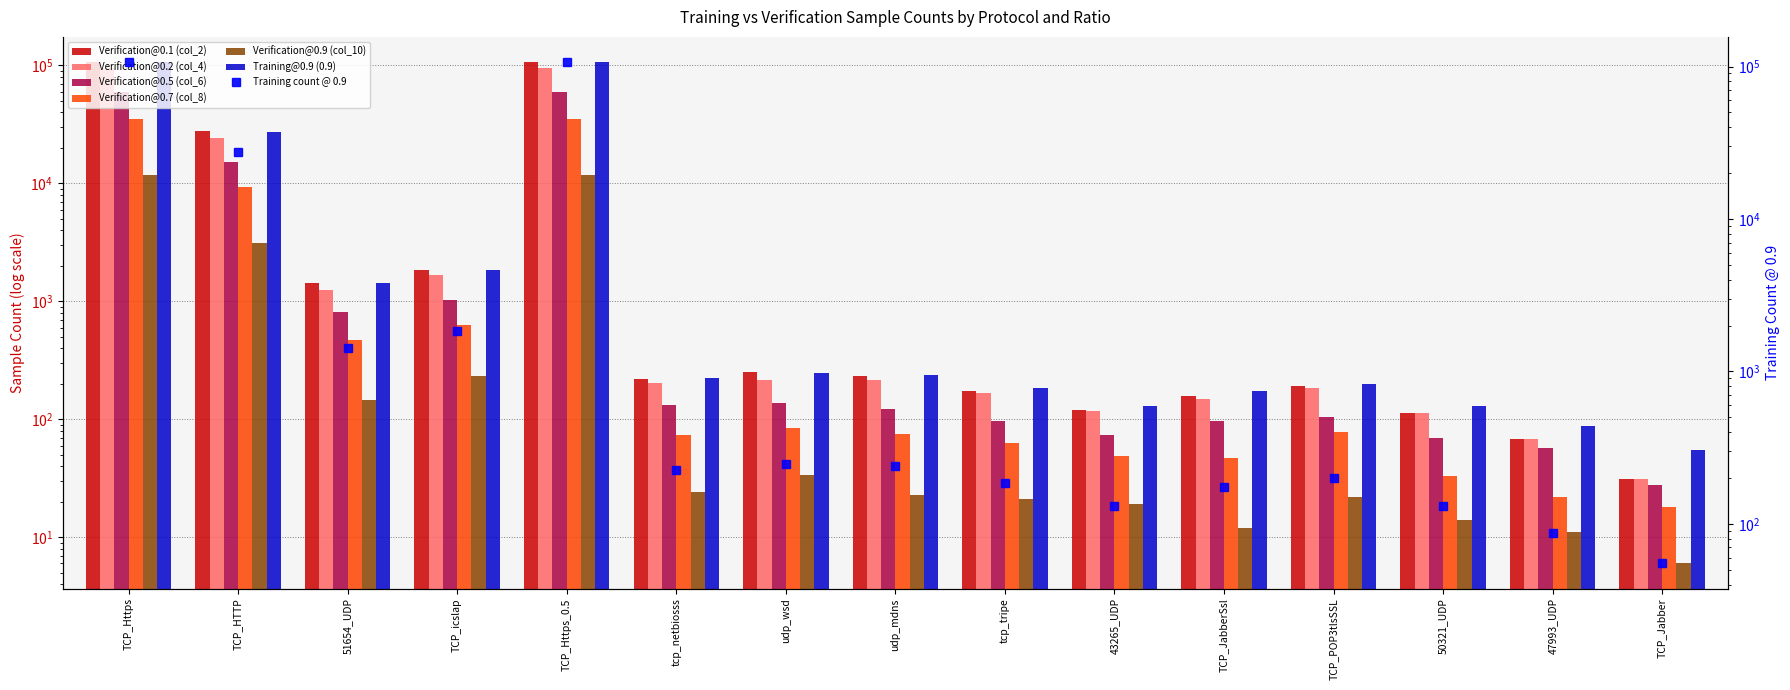

List the series in order of their peak value, lowest first.

Verification@0.9 (col_10), Verification@0.7 (col_8), Verification@0.5 (col_6), Verification@0.2 (col_4), Verification@0.1 (col_2), Training@0.9 (0.9)